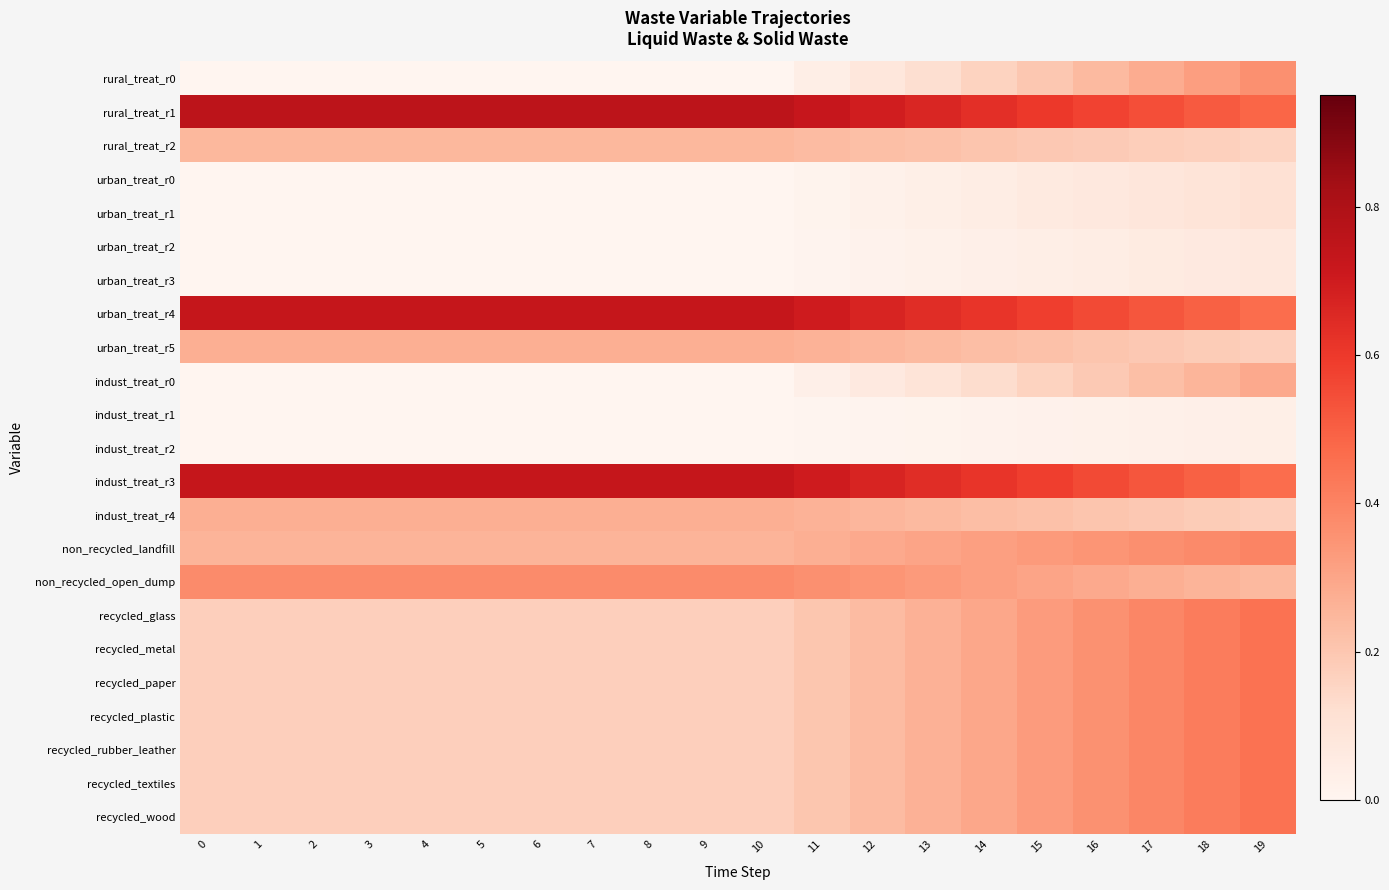

Reading left to right, what are all the values shown in this chart?

rural_treat_r0: 0=0.0	1=0.0	2=0.0	3=0.0	4=0.0	5=0.0	6=0.0	7=0.0	8=0.0	9=0.0	10=0.0	11=0.0	12=0.1	13=0.1	14=0.2	15=0.2	16=0.2	17=0.3	18=0.3	19=0.4
rural_treat_r1: 0=0.8	1=0.8	2=0.8	3=0.8	4=0.8	5=0.8	6=0.8	7=0.8	8=0.8	9=0.8	10=0.8	11=0.7	12=0.7	13=0.7	14=0.6	15=0.6	16=0.6	17=0.5	18=0.5	19=0.5
rural_treat_r2: 0=0.2	1=0.2	2=0.2	3=0.2	4=0.2	5=0.2	6=0.2	7=0.2	8=0.2	9=0.2	10=0.2	11=0.2	12=0.2	13=0.2	14=0.2	15=0.2	16=0.2	17=0.2	18=0.2	19=0.2
urban_treat_r0: 0=0.0	1=0.0	2=0.0	3=0.0	4=0.0	5=0.0	6=0.0	7=0.0	8=0.0	9=0.0	10=0.0	11=0.0	12=0.0	13=0.0	14=0.0	15=0.1	16=0.1	17=0.1	18=0.1	19=0.1
urban_treat_r1: 0=0.0	1=0.0	2=0.0	3=0.0	4=0.0	5=0.0	6=0.0	7=0.0	8=0.0	9=0.0	10=0.0	11=0.0	12=0.0	13=0.0	14=0.0	15=0.1	16=0.1	17=0.1	18=0.1	19=0.1
urban_treat_r2: 0=0.0	1=0.0	2=0.0	3=0.0	4=0.0	5=0.0	6=0.0	7=0.0	8=0.0	9=0.0	10=0.0	11=0.0	12=0.0	13=0.0	14=0.0	15=0.0	16=0.0	17=0.1	18=0.1	19=0.1
urban_treat_r3: 0=0.0	1=0.0	2=0.0	3=0.0	4=0.0	5=0.0	6=0.0	7=0.0	8=0.0	9=0.0	10=0.0	11=0.0	12=0.0	13=0.0	14=0.0	15=0.0	16=0.0	17=0.1	18=0.1	19=0.1
urban_treat_r4: 0=0.7	1=0.7	2=0.7	3=0.7	4=0.7	5=0.7	6=0.7	7=0.7	8=0.7	9=0.7	10=0.7	11=0.7	12=0.7	13=0.6	14=0.6	15=0.6	16=0.6	17=0.5	18=0.5	19=0.5
urban_treat_r5: 0=0.3	1=0.3	2=0.3	3=0.3	4=0.3	5=0.3	6=0.3	7=0.3	8=0.3	9=0.3	10=0.3	11=0.3	12=0.2	13=0.2	14=0.2	15=0.2	16=0.2	17=0.2	18=0.2	19=0.2
indust_treat_r0: 0=0.0	1=0.0	2=0.0	3=0.0	4=0.0	5=0.0	6=0.0	7=0.0	8=0.0	9=0.0	10=0.0	11=0.0	12=0.1	13=0.1	14=0.1	15=0.2	16=0.2	17=0.2	18=0.3	19=0.3
indust_treat_r1: 0=0.0	1=0.0	2=0.0	3=0.0	4=0.0	5=0.0	6=0.0	7=0.0	8=0.0	9=0.0	10=0.0	11=0.0	12=0.0	13=0.0	14=0.0	15=0.0	16=0.0	17=0.0	18=0.0	19=0.0
indust_treat_r2: 0=0.0	1=0.0	2=0.0	3=0.0	4=0.0	5=0.0	6=0.0	7=0.0	8=0.0	9=0.0	10=0.0	11=0.0	12=0.0	13=0.0	14=0.0	15=0.0	16=0.0	17=0.0	18=0.0	19=0.0
indust_treat_r3: 0=0.7	1=0.7	2=0.7	3=0.7	4=0.7	5=0.7	6=0.7	7=0.7	8=0.7	9=0.7	10=0.7	11=0.7	12=0.7	13=0.6	14=0.6	15=0.6	16=0.6	17=0.5	18=0.5	19=0.5
indust_treat_r4: 0=0.3	1=0.3	2=0.3	3=0.3	4=0.3	5=0.3	6=0.3	7=0.3	8=0.3	9=0.3	10=0.3	11=0.3	12=0.2	13=0.2	14=0.2	15=0.2	16=0.2	17=0.2	18=0.2	19=0.2
non_recycled_landfill: 0=0.3	1=0.3	2=0.3	3=0.3	4=0.3	5=0.3	6=0.3	7=0.3	8=0.3	9=0.3	10=0.3	11=0.3	12=0.3	13=0.3	14=0.3	15=0.3	16=0.3	17=0.4	18=0.4	19=0.4
non_recycled_open_dump: 0=0.4	1=0.4	2=0.4	3=0.4	4=0.4	5=0.4	6=0.4	7=0.4	8=0.4	9=0.4	10=0.4	11=0.4	12=0.3	13=0.3	14=0.3	15=0.3	16=0.3	17=0.3	18=0.3	19=0.2
recycled_glass: 0=0.2	1=0.2	2=0.2	3=0.2	4=0.2	5=0.2	6=0.2	7=0.2	8=0.2	9=0.2	10=0.2	11=0.2	12=0.2	13=0.3	14=0.3	15=0.3	16=0.4	17=0.4	18=0.4	19=0.5
recycled_metal: 0=0.2	1=0.2	2=0.2	3=0.2	4=0.2	5=0.2	6=0.2	7=0.2	8=0.2	9=0.2	10=0.2	11=0.2	12=0.2	13=0.3	14=0.3	15=0.3	16=0.4	17=0.4	18=0.4	19=0.5
recycled_paper: 0=0.2	1=0.2	2=0.2	3=0.2	4=0.2	5=0.2	6=0.2	7=0.2	8=0.2	9=0.2	10=0.2	11=0.2	12=0.2	13=0.3	14=0.3	15=0.3	16=0.4	17=0.4	18=0.4	19=0.5
recycled_plastic: 0=0.2	1=0.2	2=0.2	3=0.2	4=0.2	5=0.2	6=0.2	7=0.2	8=0.2	9=0.2	10=0.2	11=0.2	12=0.2	13=0.3	14=0.3	15=0.3	16=0.4	17=0.4	18=0.4	19=0.5
recycled_rubber_leather: 0=0.2	1=0.2	2=0.2	3=0.2	4=0.2	5=0.2	6=0.2	7=0.2	8=0.2	9=0.2	10=0.2	11=0.2	12=0.2	13=0.3	14=0.3	15=0.3	16=0.4	17=0.4	18=0.4	19=0.5
recycled_textiles: 0=0.2	1=0.2	2=0.2	3=0.2	4=0.2	5=0.2	6=0.2	7=0.2	8=0.2	9=0.2	10=0.2	11=0.2	12=0.2	13=0.3	14=0.3	15=0.3	16=0.4	17=0.4	18=0.4	19=0.5
recycled_wood: 0=0.2	1=0.2	2=0.2	3=0.2	4=0.2	5=0.2	6=0.2	7=0.2	8=0.2	9=0.2	10=0.2	11=0.2	12=0.2	13=0.3	14=0.3	15=0.3	16=0.4	17=0.4	18=0.4	19=0.5